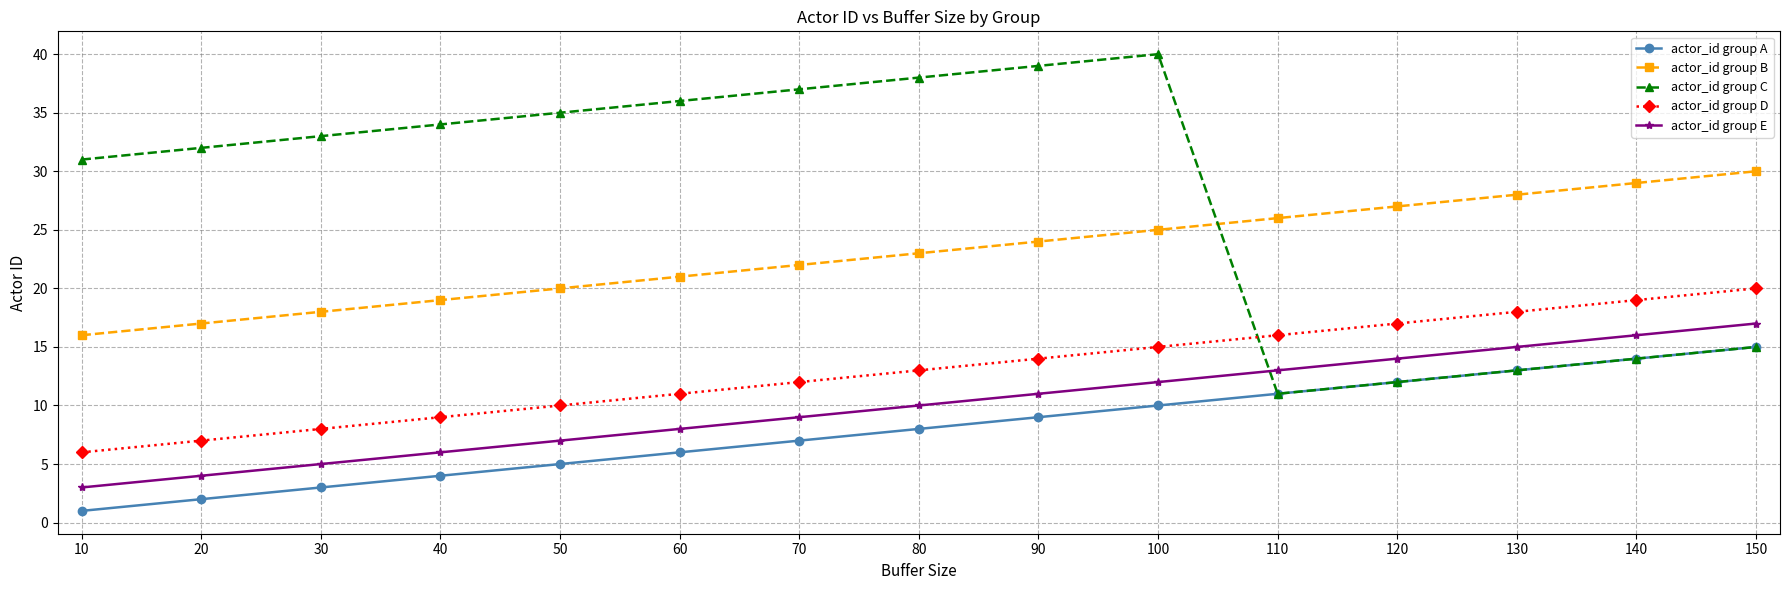

Between 30 and 130, which series saw the biggest shift?

actor_id group C